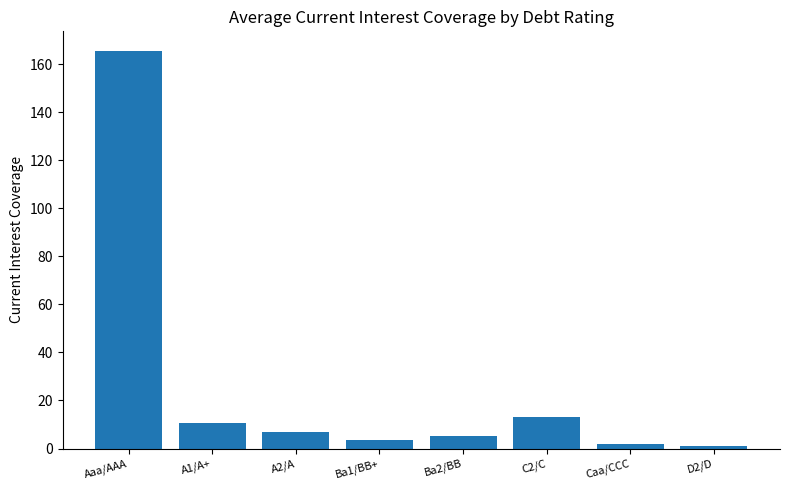

Where is the data nearest to the value 83?

C2/C